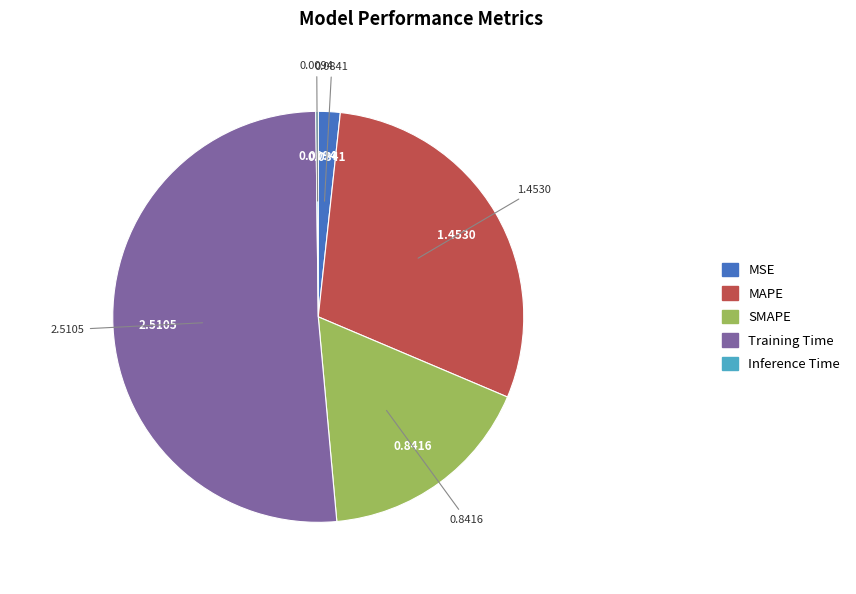

Do SMAPE and Training Time together represent more than half of the pie?

Yes